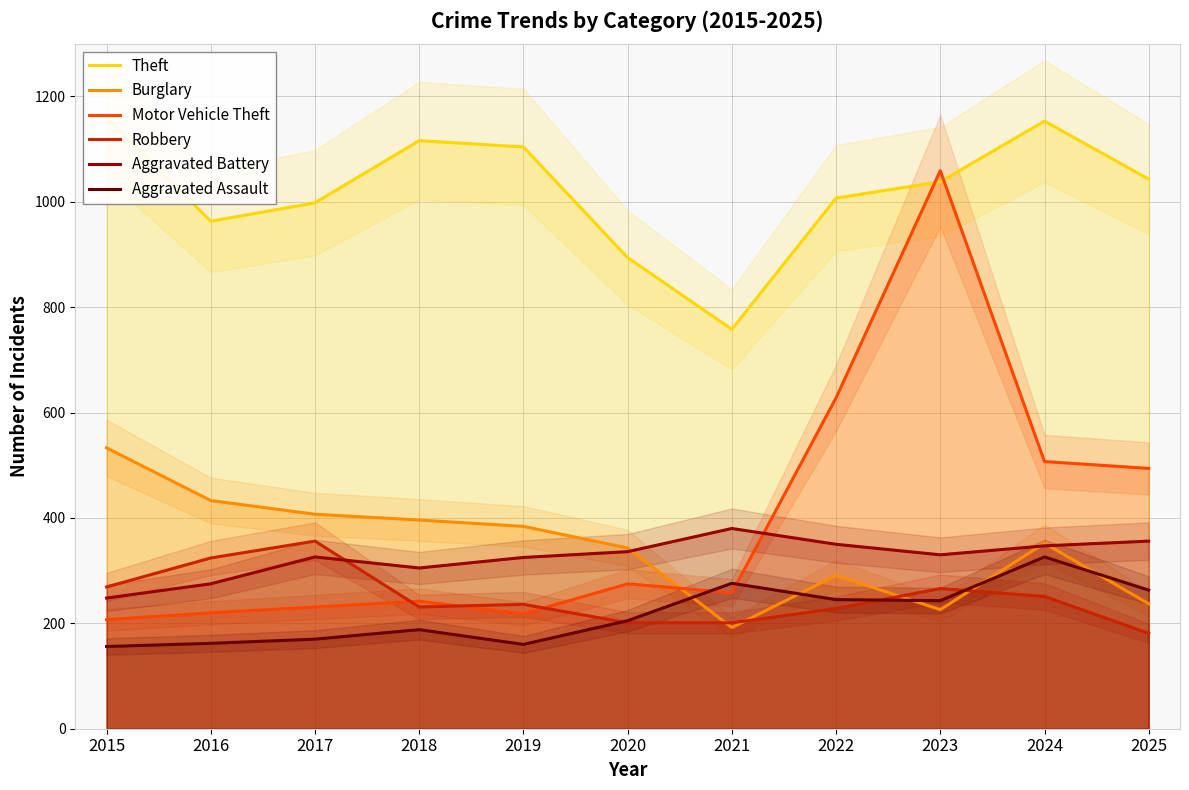

Reading left to right, transcribe all the data shown in this chart.

Theft: 2015=1160	2016=963	2017=998	2018=1116	2019=1104	2020=894	2021=758	2022=1007	2023=1038	2024=1153	2025=1043
Burglary: 2015=533	2016=433	2017=407	2018=396	2019=384	2020=343	2021=192	2022=291	2023=226	2024=352	2025=237
Motor Vehicle Theft: 2015=207	2016=220	2017=231	2018=242	2019=218	2020=275	2021=258	2022=628	2023=1059	2024=507	2025=494
Robbery: 2015=269	2016=324	2017=356	2018=231	2019=236	2020=201	2021=201	2022=228	2023=266	2024=251	2025=181
Aggravated Battery: 2015=248	2016=275	2017=326	2018=305	2019=325	2020=336	2021=380	2022=350	2023=330	2024=347	2025=356
Aggravated Assault: 2015=156	2016=162	2017=170	2018=188	2019=160	2020=205	2021=276	2022=245	2023=243	2024=326	2025=263